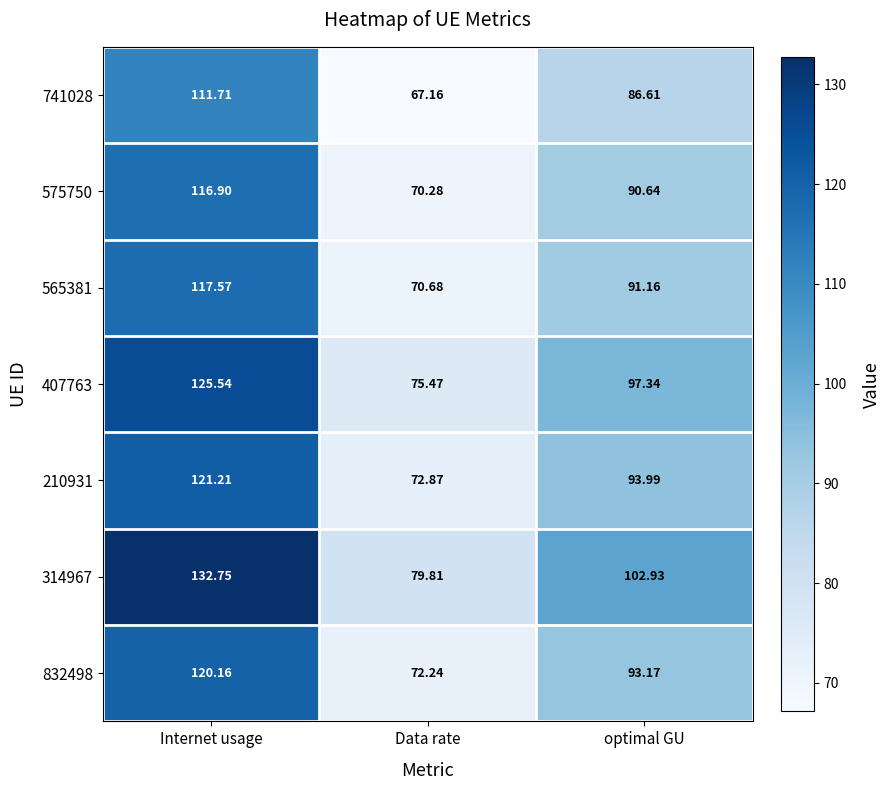

Rank the series by their maximum value, from lowest to highest.

741028, 575750, 565381, 832498, 210931, 407763, 314967